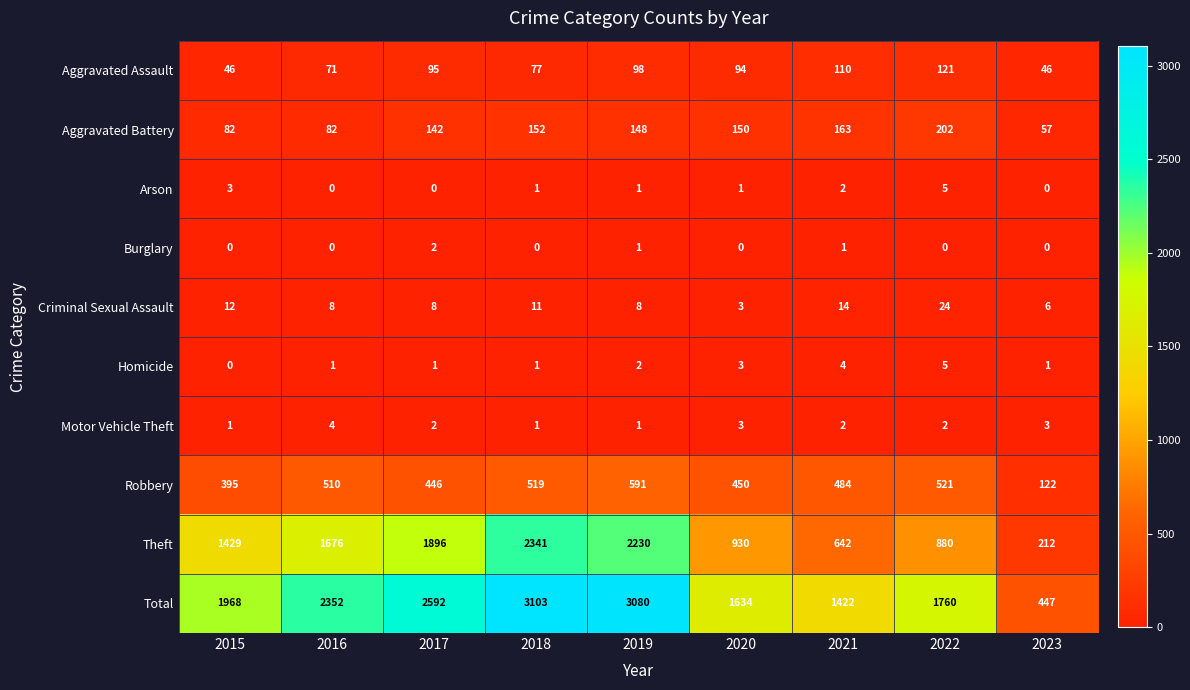

Is it true that Arson equals 3 at 2023?

False